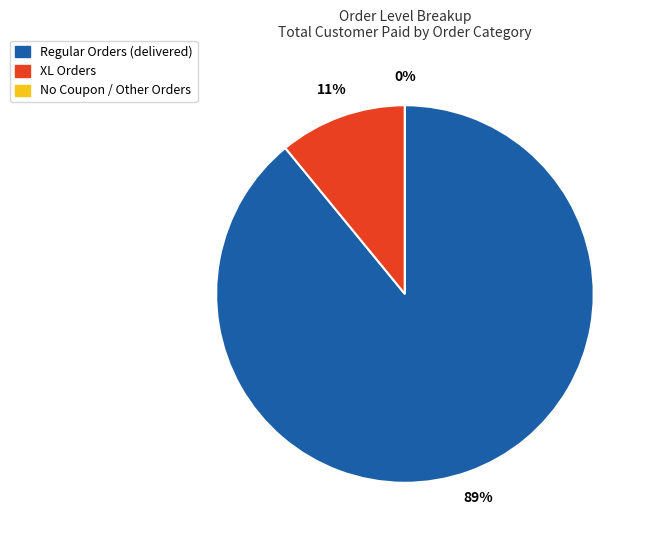

Is there any slice that represents more than half of the pie?

Yes